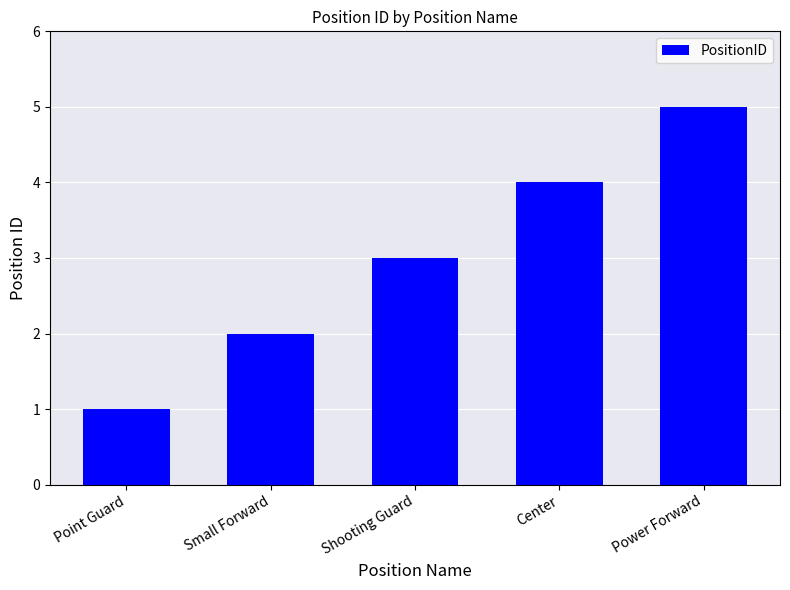

How many values are below 3?

2